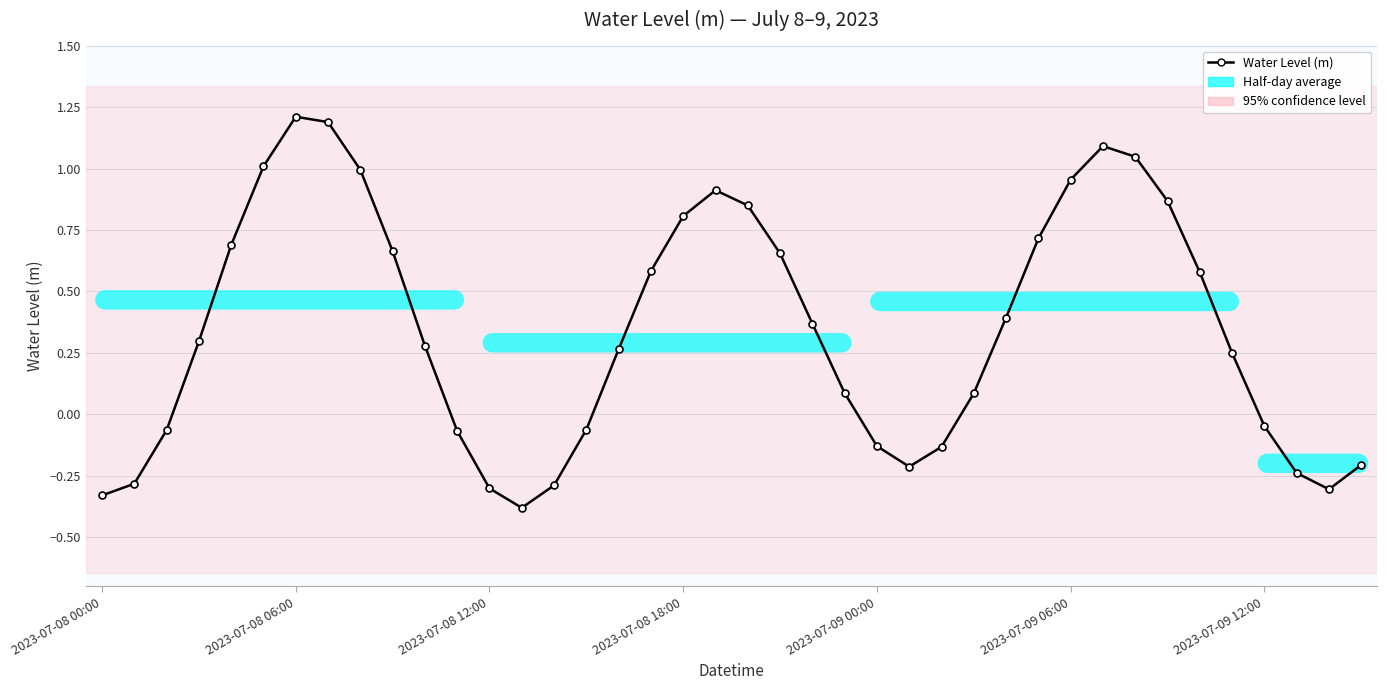

Does the chart have visible grid lines?

Yes